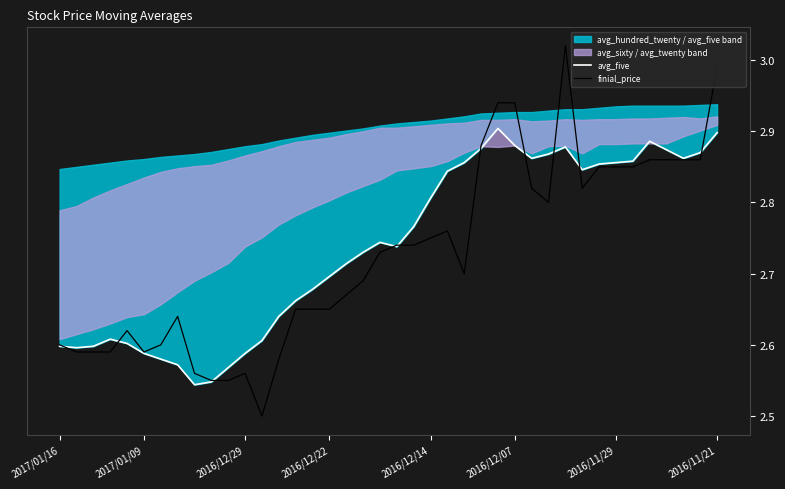

Reading left to right, what are all the values shown in this chart?

avg_five: 2.6	2.6	2.6	2.6	2.6	2.6	2.6	2.6	2.5	2.5	2.6	2.6	2.6	2.6	2.7	2.7	2.7	2.7	2.7	2.7	2.7	2.8	2.8	2.8	2.9	2.9	2.9	2.9	2.9	2.9	2.9	2.8	2.9	2.9	2.9	2.9	2.9	2.9	2.9	2.9
finial_price: 2.6	2.6	2.6	2.6	2.6	2.6	2.6	2.6	2.6	2.5	2.5	2.6	2.5	2.6	2.6	2.6	2.6	2.7	2.7	2.7	2.7	2.7	2.8	2.8	2.7	2.9	2.9	2.9	2.8	2.8	3.0	2.8	2.9	2.9	2.9	2.9	2.9	2.9	2.9	3.0